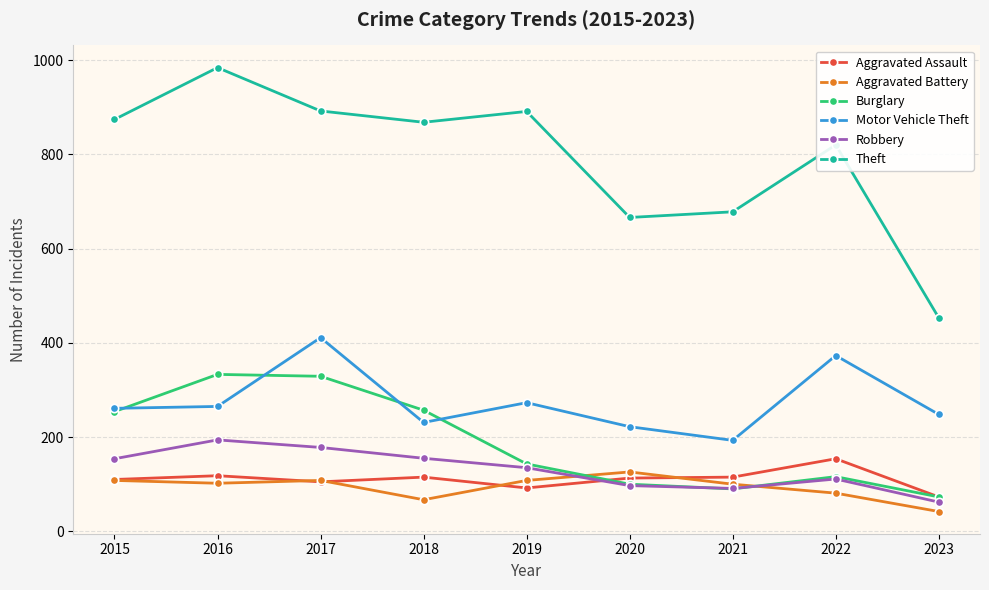

What is the sum of all Theft values?

7126